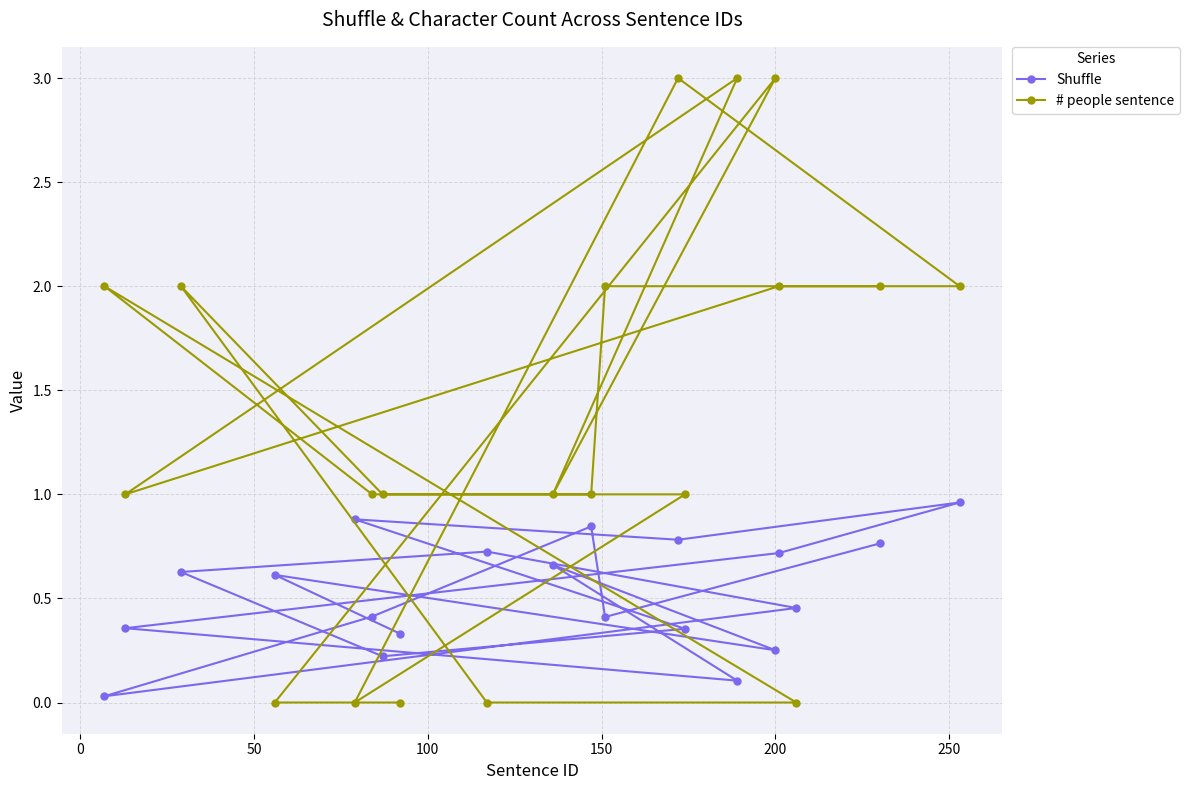

What is the maximum value for # people sentence?

3.0